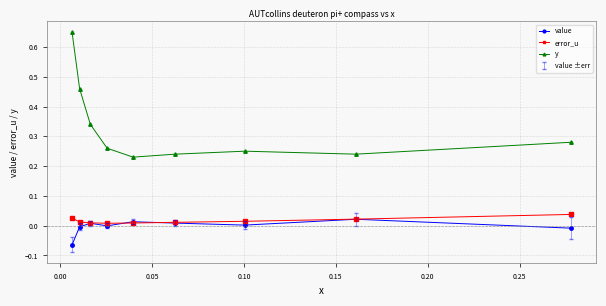

True or false: value has more than 0 interior local peaks.

True